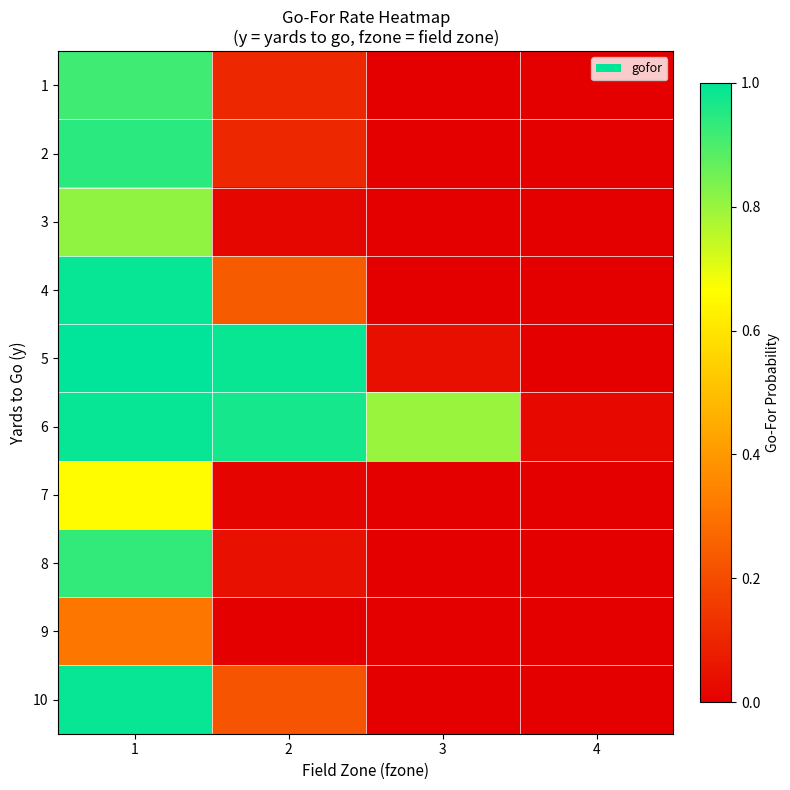

Reading left to right, transcribe all the data shown in this chart.

1: 1=0.9	2=0.1	3=0.0	4=0.0
2: 1=0.9	2=0.1	3=0.0	4=0.0
3: 1=0.8	2=0.0	3=0.0	4=0.0
4: 1=1.0	2=0.2	3=0.0	4=0.0
5: 1=1.0	2=1.0	3=0.0	4=0.0
6: 1=1.0	2=1.0	3=0.8	4=0.0
7: 1=0.7	2=0.0	3=0.0	4=0.0
8: 1=0.9	2=0.0	3=0.0	4=0.0
9: 1=0.3	2=0.0	3=0.0	4=0.0
10: 1=1.0	2=0.2	3=0.0	4=0.0